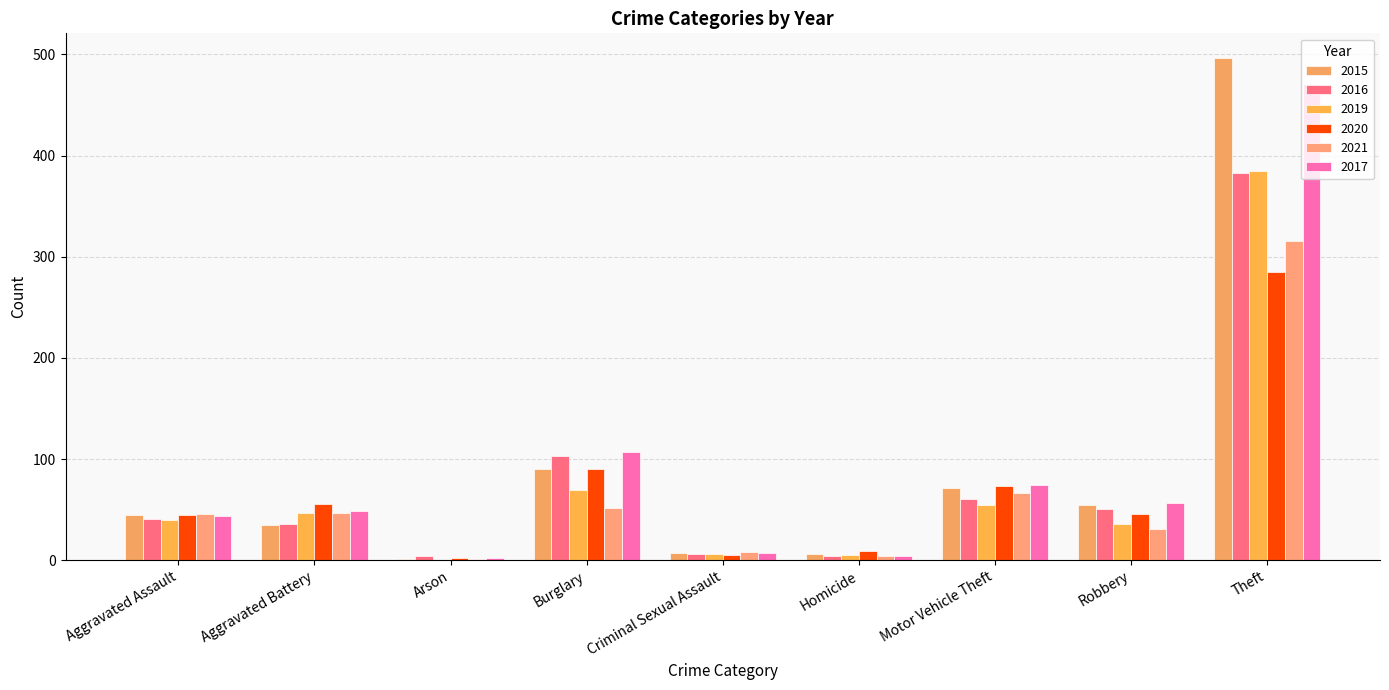

How many series are shown in this chart?

6